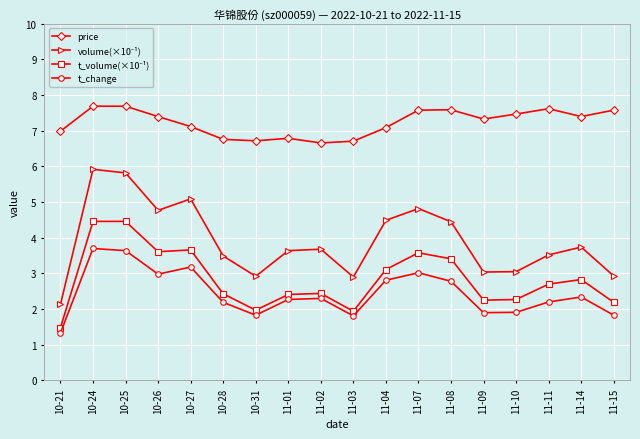

What position from the right is 10-31?

12